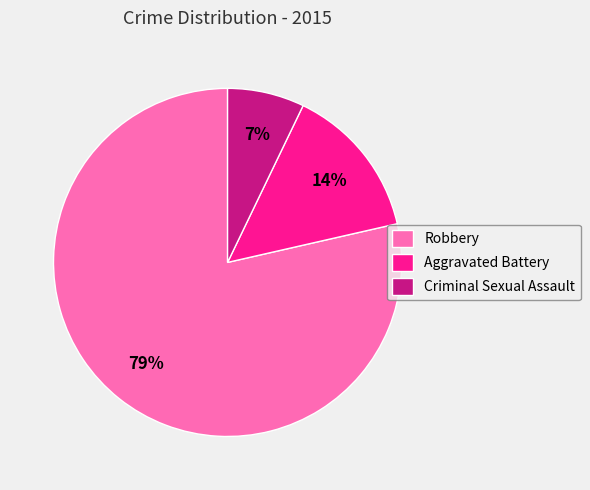

Which category has the biggest portion of the pie?

Robbery